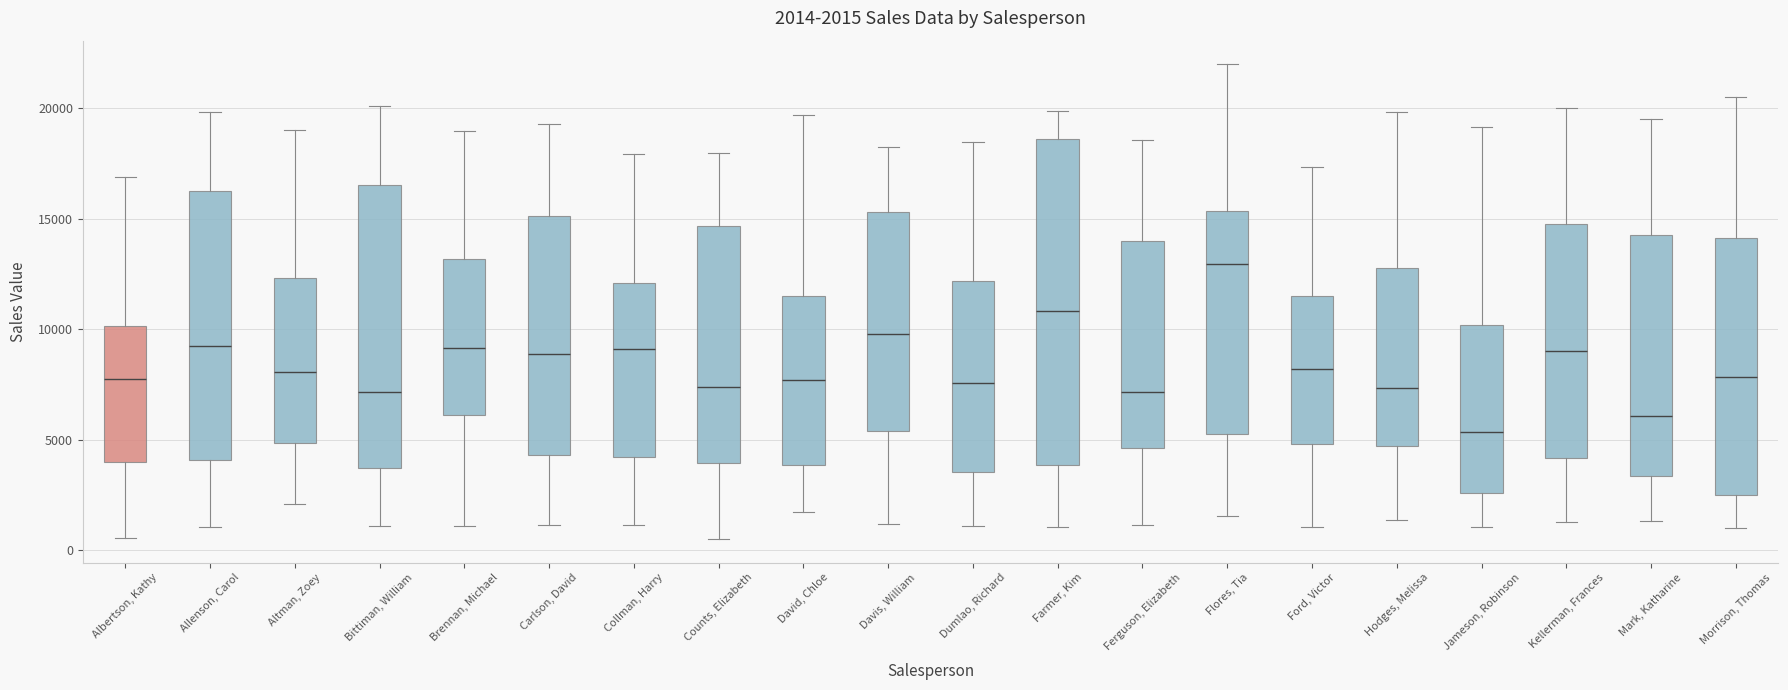

Comparing the boxes themselves (not the whiskers), which one is the tallest?

Farmer, Kim